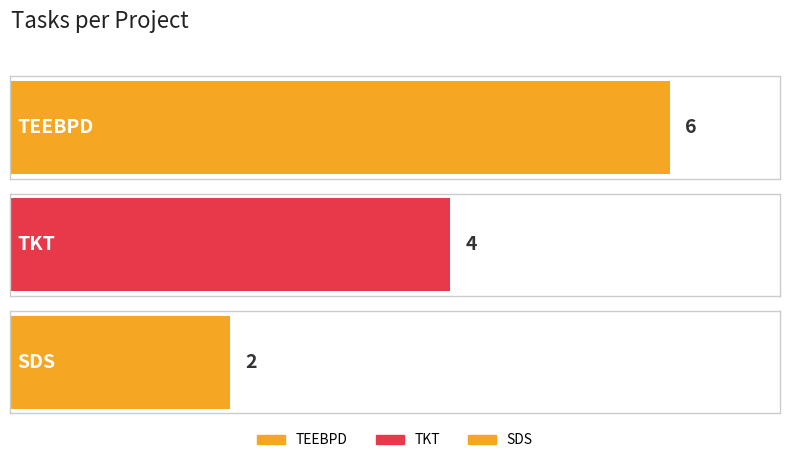

What is the greatest value displayed?

6